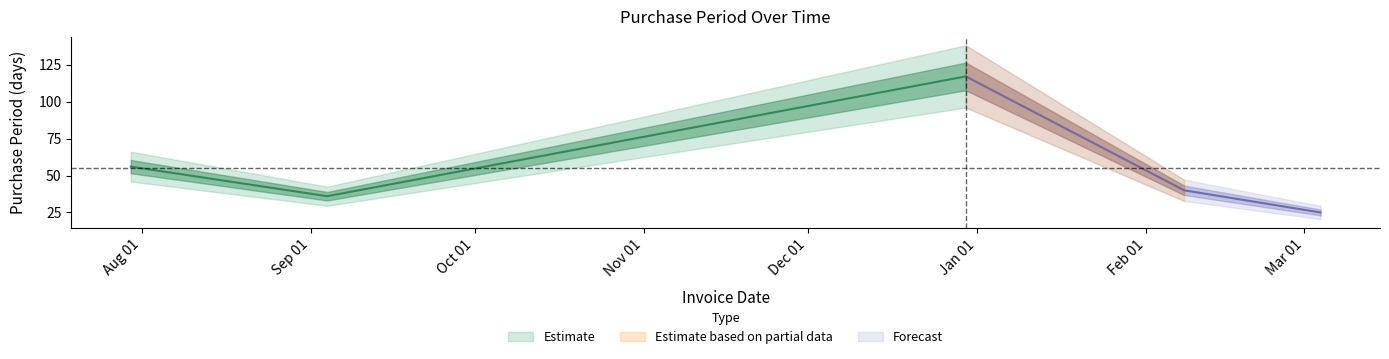

Rank the categories by value from lowest to highest.

2016-03-04, 2015-09-04, 2016-02-08, 2015-07-30, 2015-12-30